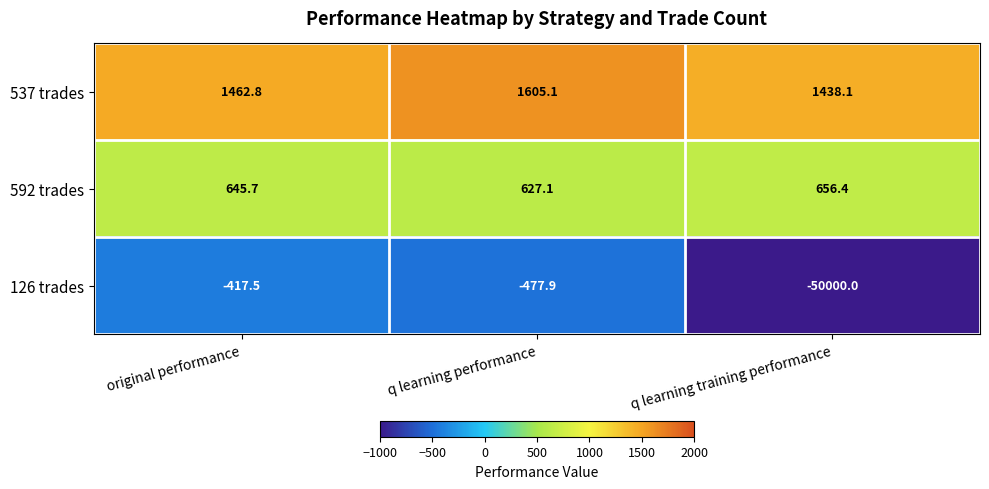

Between original performance and q learning performance, which series saw the biggest shift?

537 trades